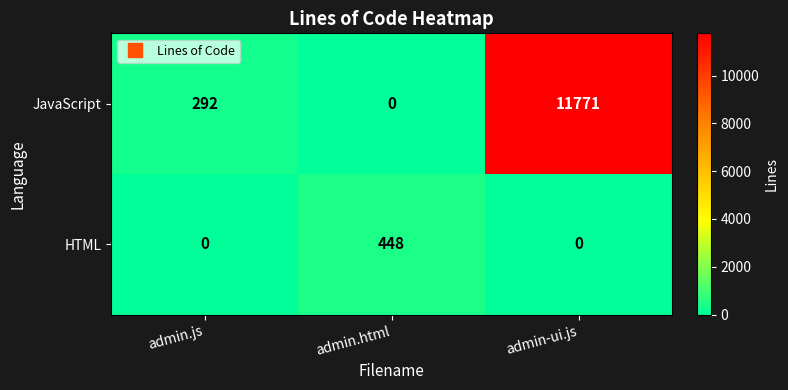

What is the average value of the HTML series?

149